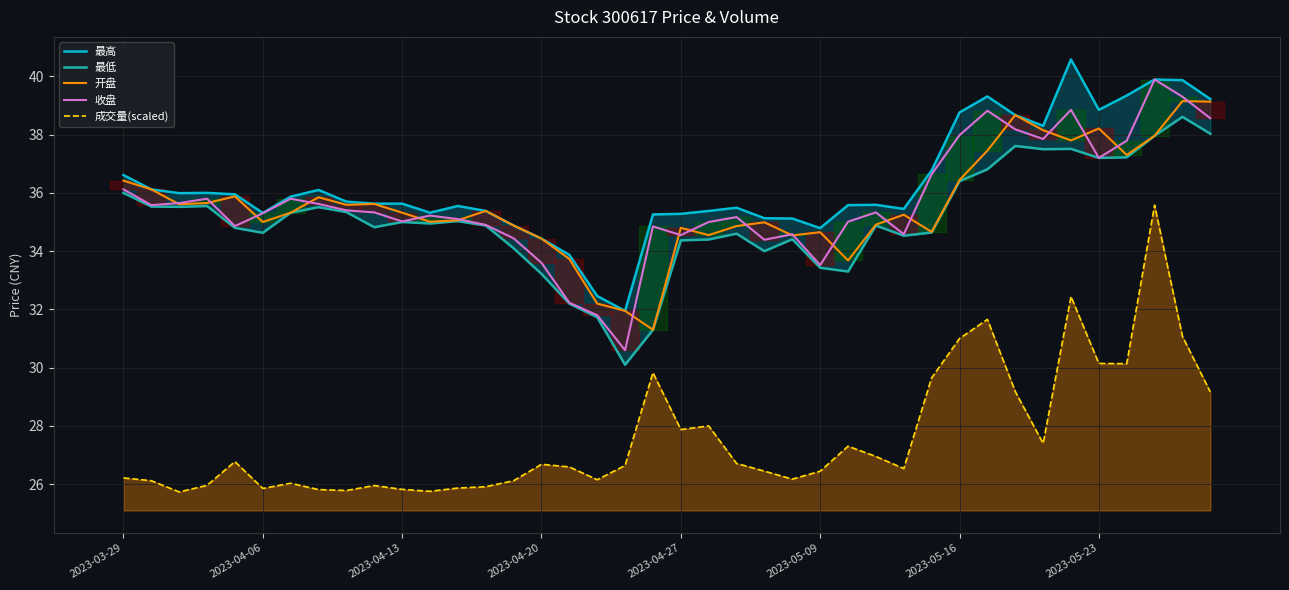

Which series has the largest total across all categories?

最高